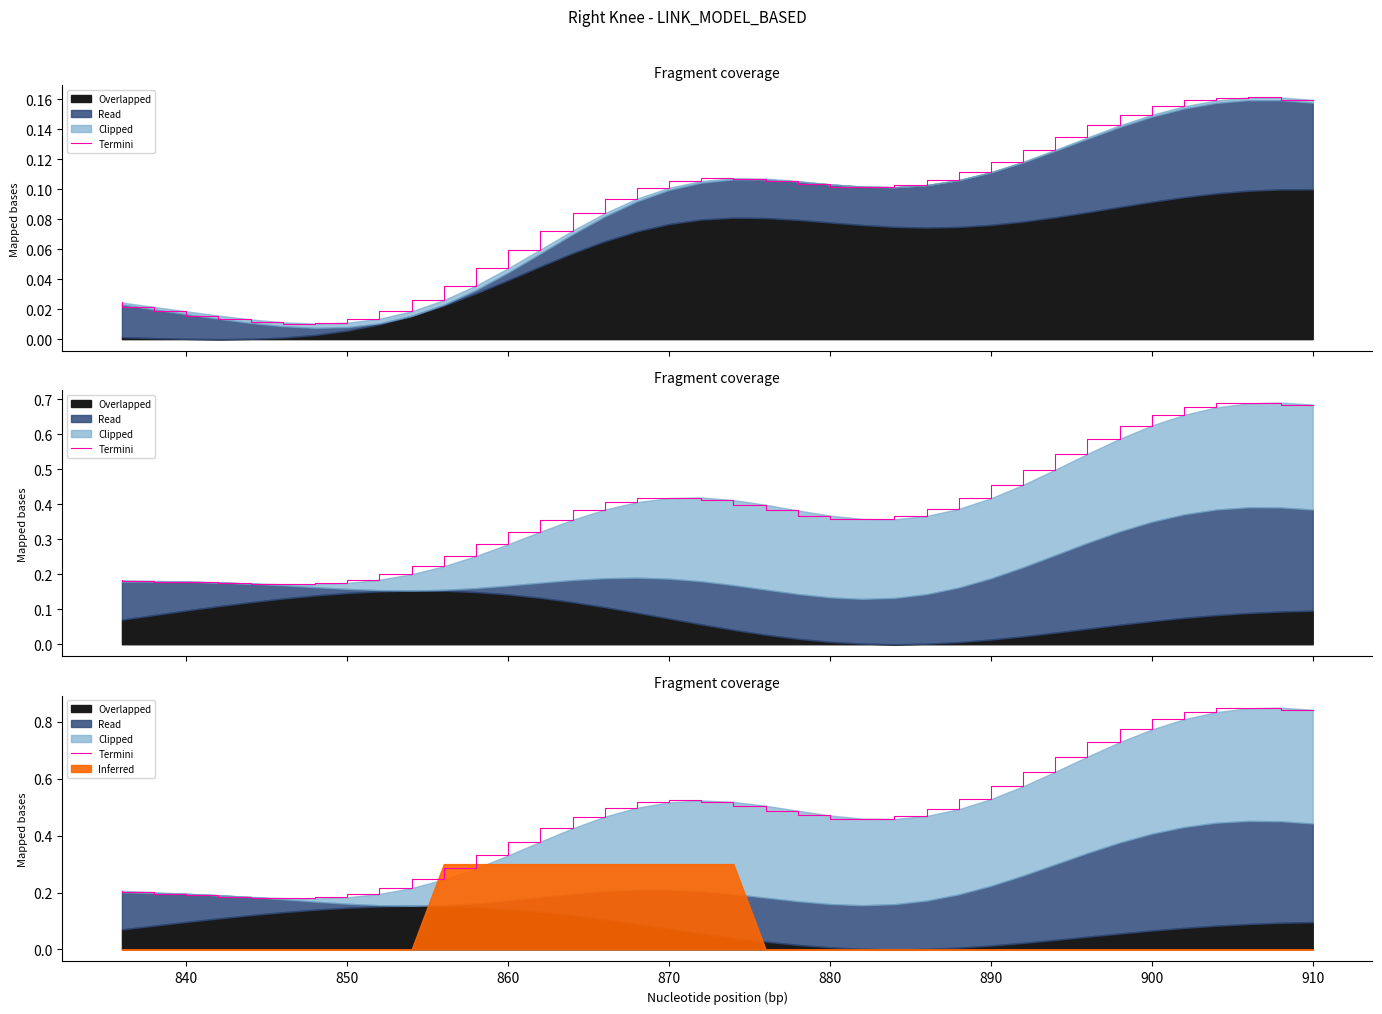

How many values are between 0 and 1?

38